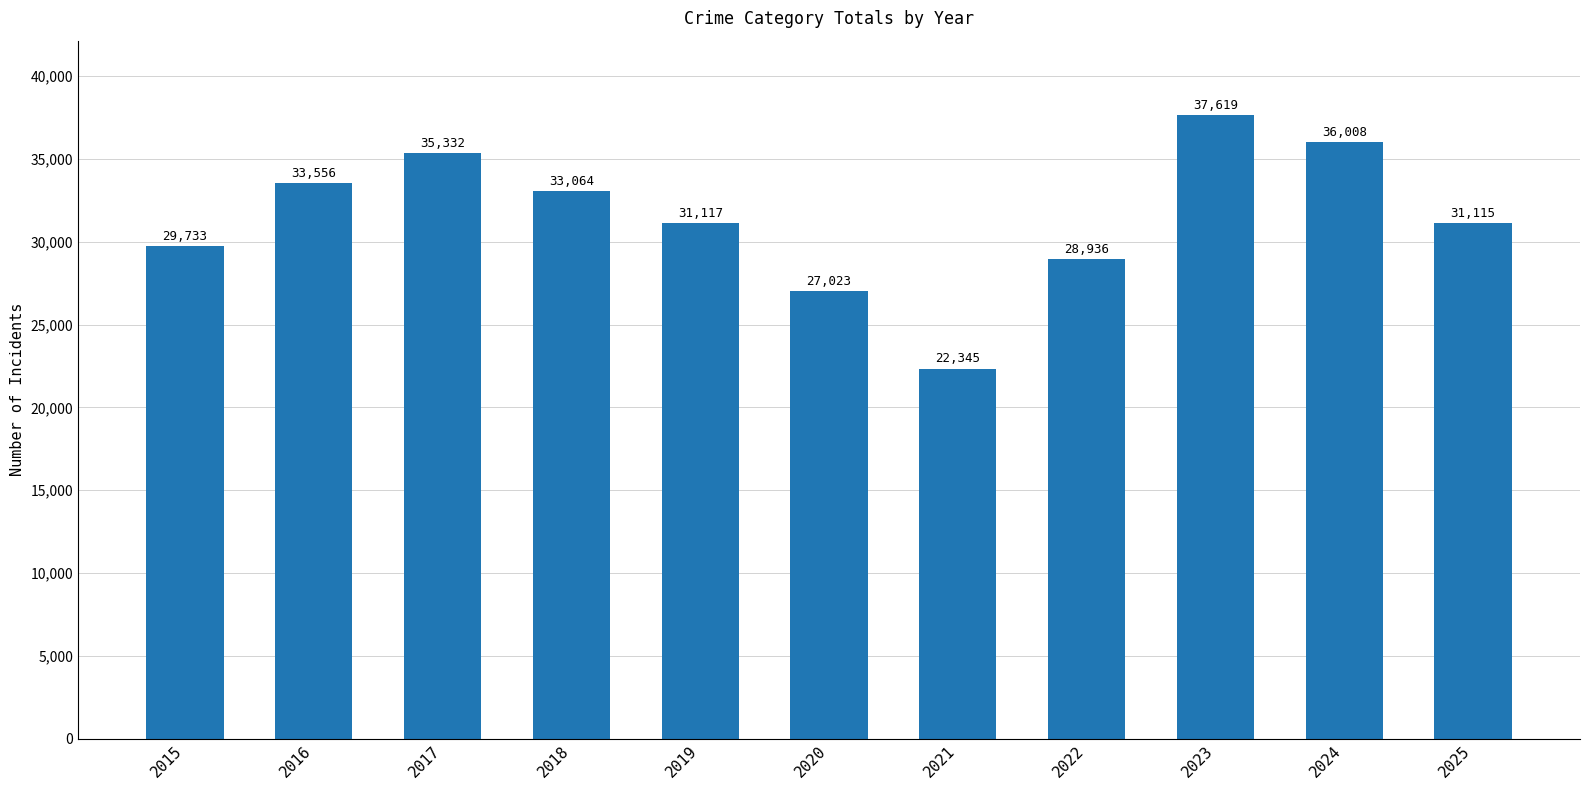

What value does the data have at 2017?

35332